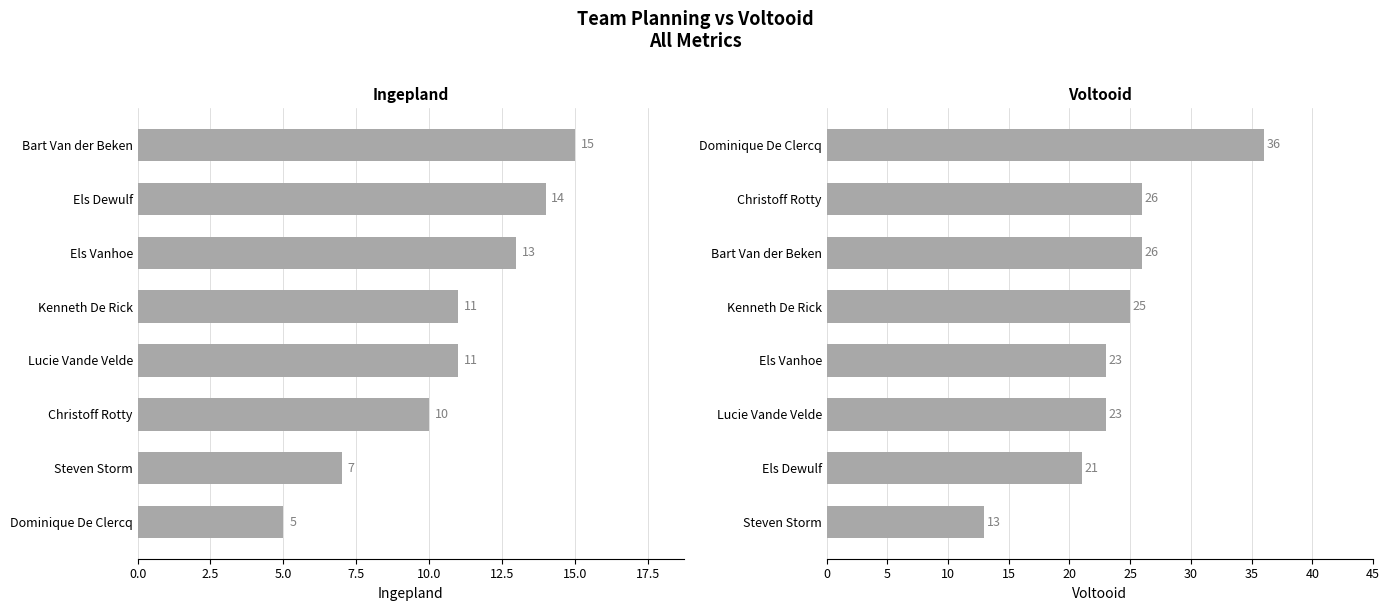

How many data points in Voltooid are above 25?

3